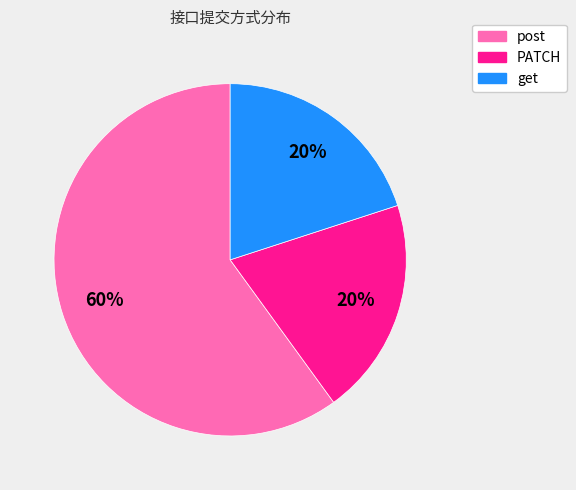

To the nearest percent, what is the difference between the largest and smallest slice percentages?

40%